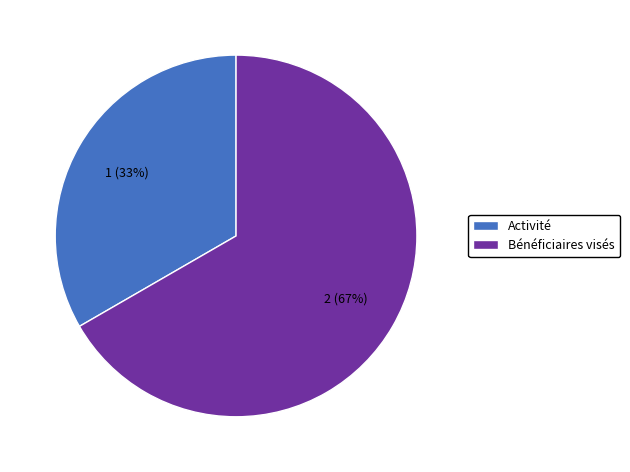

Between Bénéficiaires visés and Activité, which is larger?

Bénéficiaires visés